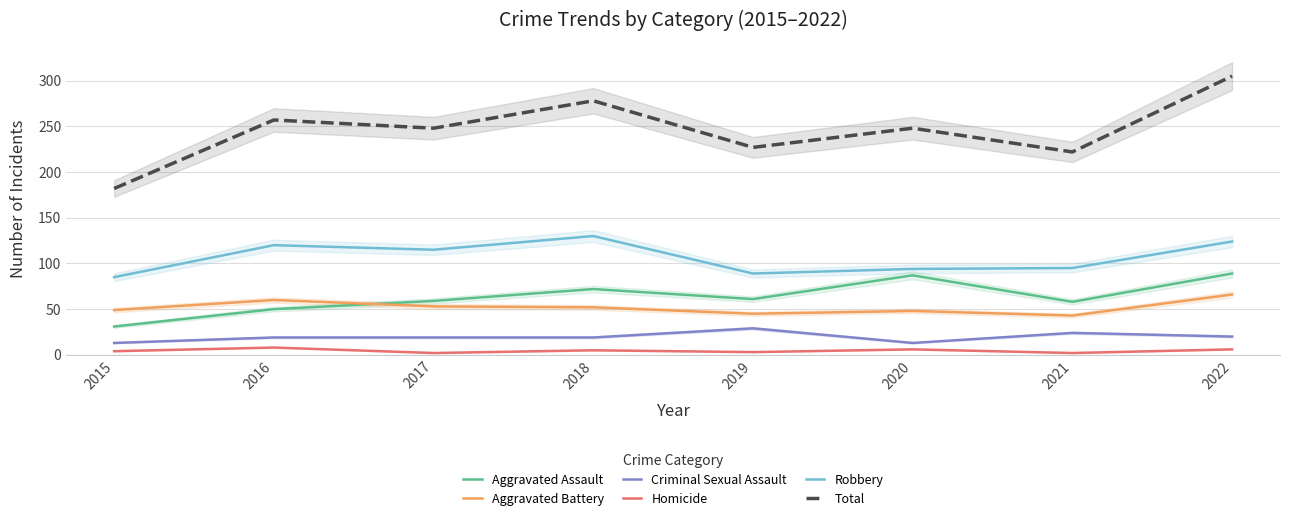

Which series has the largest range (max minus min)?

Total